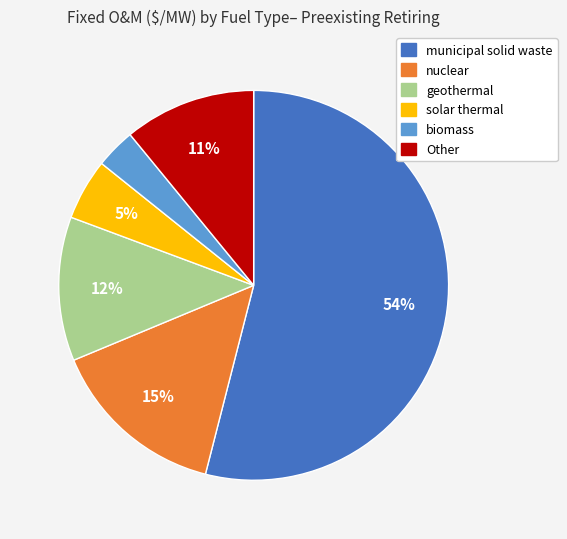

To the nearest percent, what is the difference between the largest and smallest slice percentages?

51%